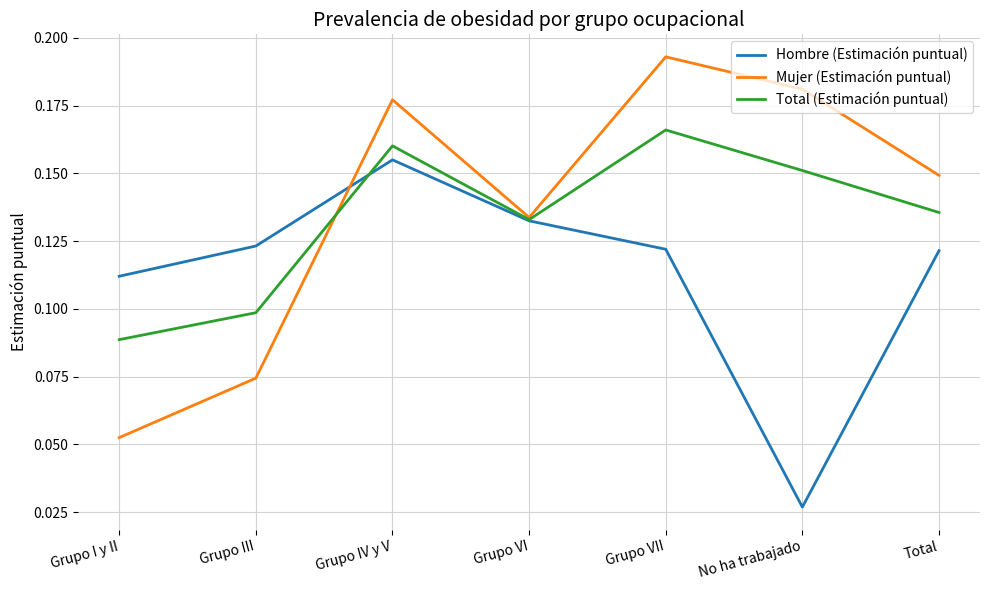

True or false: Hombre (Estimación puntual) has a value of 0.1 at Grupo VI.

True